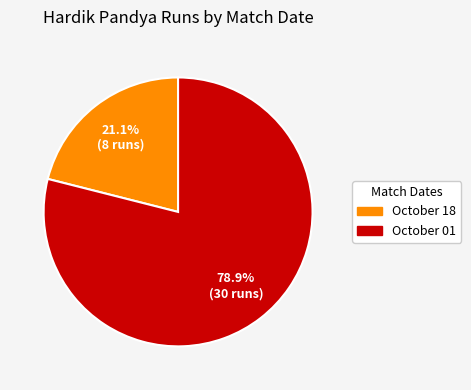

Is the sum of October 01 and October 18 greater than half?

Yes